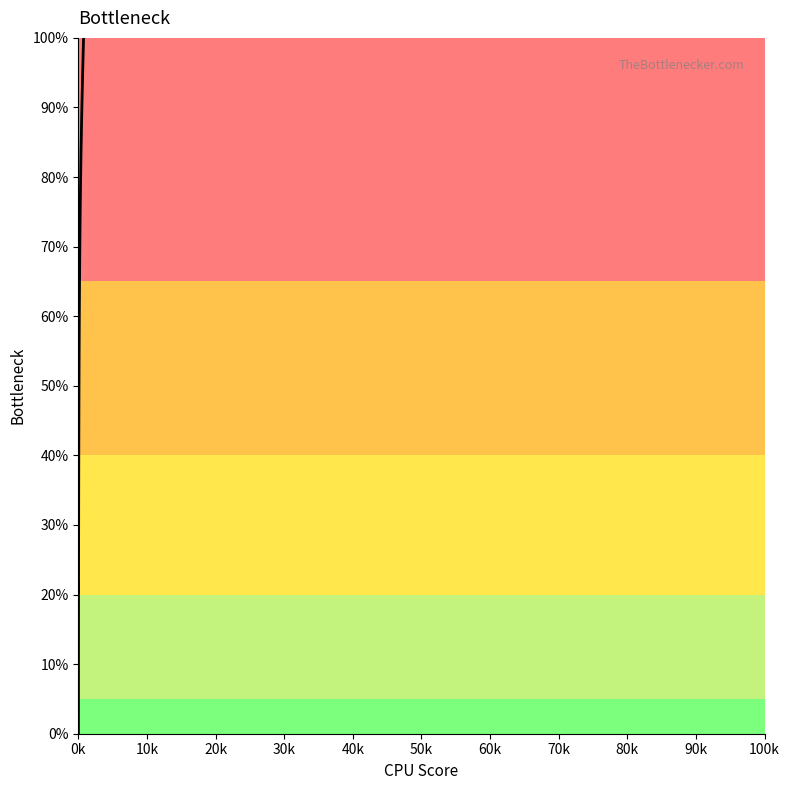

What is the difference between the maximum and minimum values?

100.0